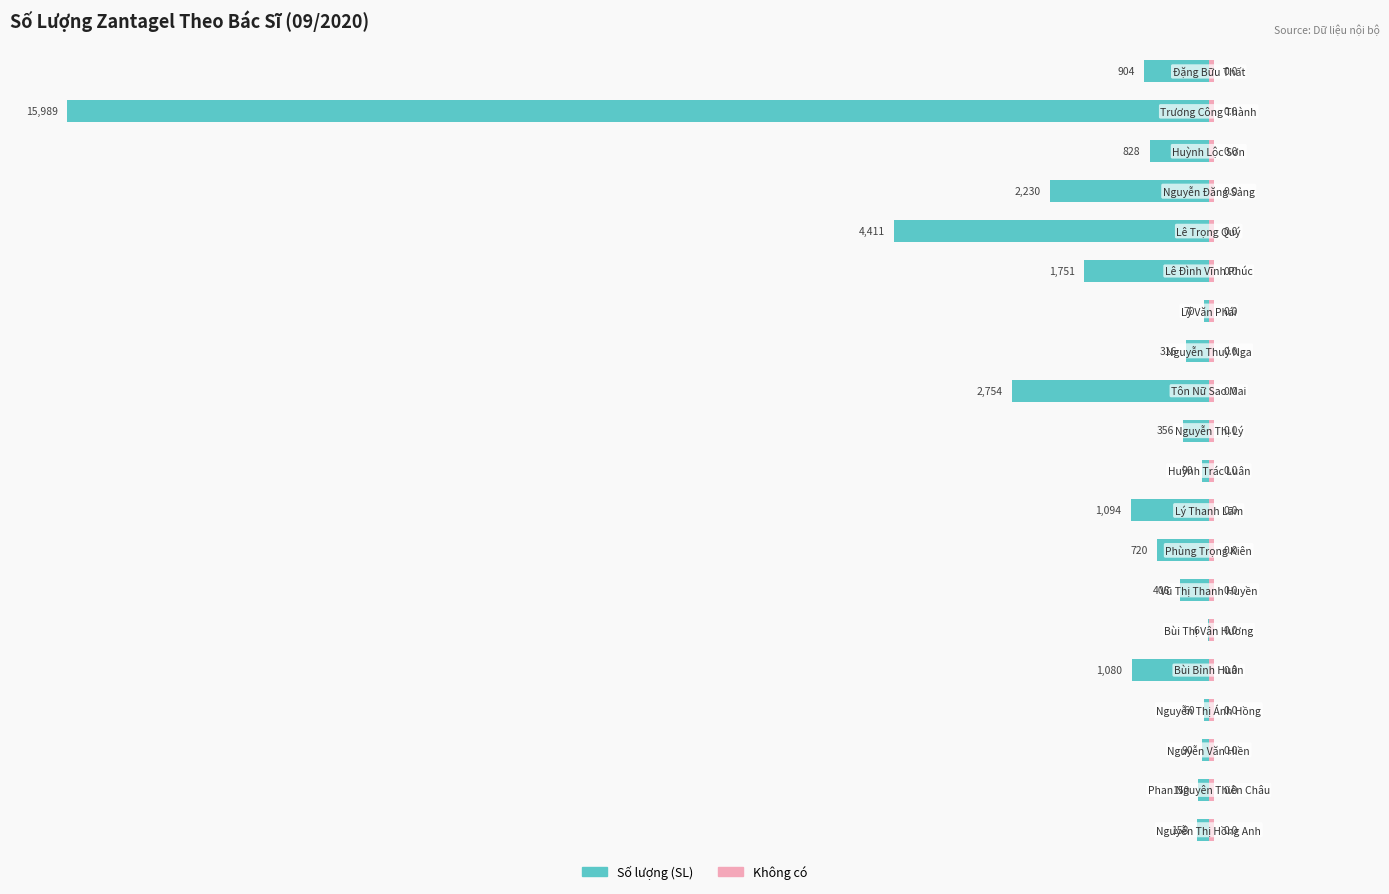

At how many categories does at least one series exceed -37?

20